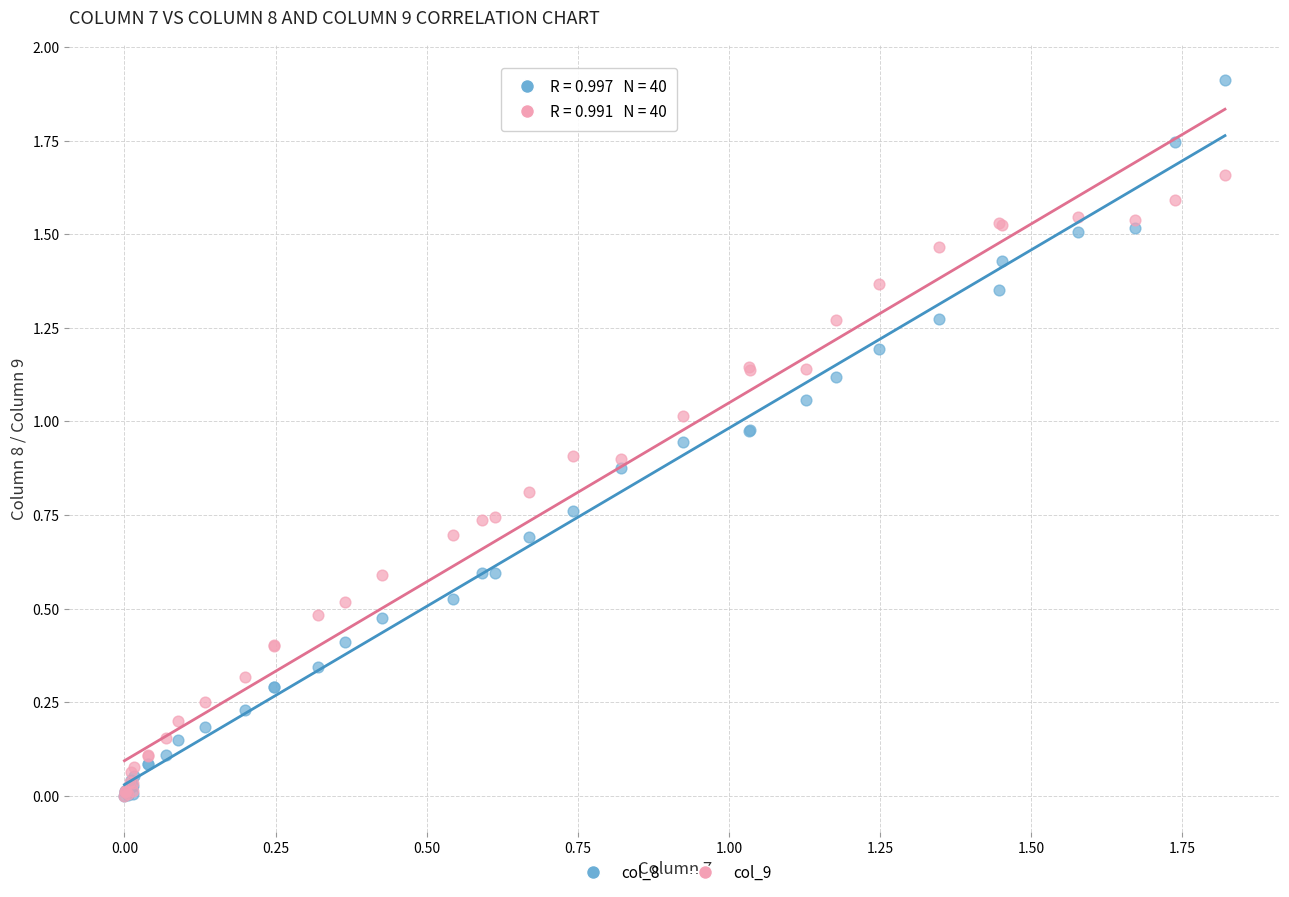

What are all the series names shown in the legend?

col_8, col_9